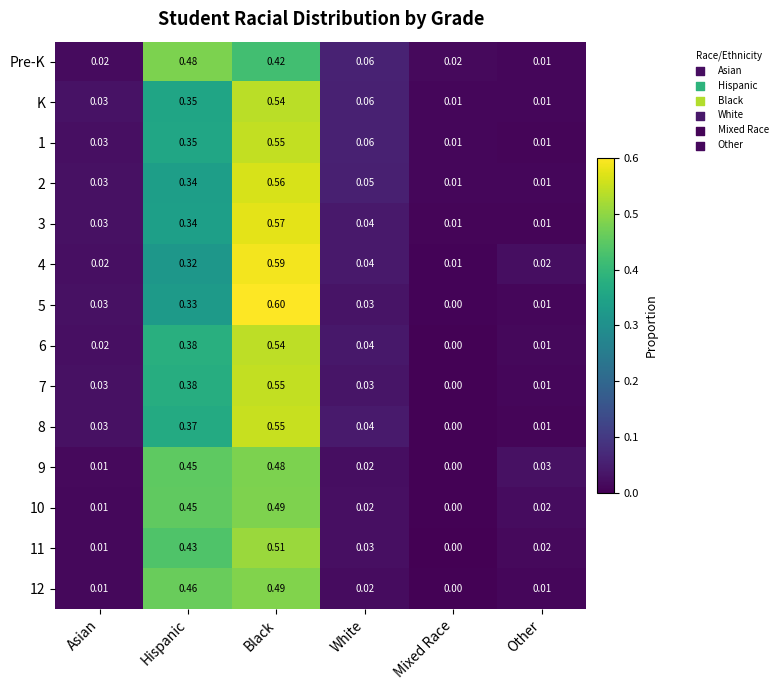

At which category is the sum across all series the highest?

Black